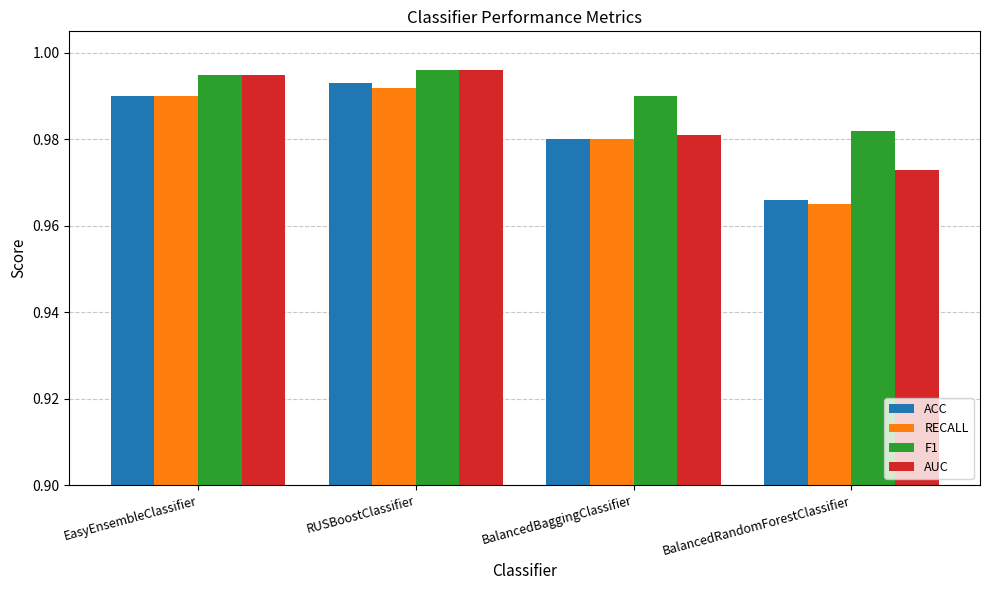

How many RECALL values are between 0 and 1?

4